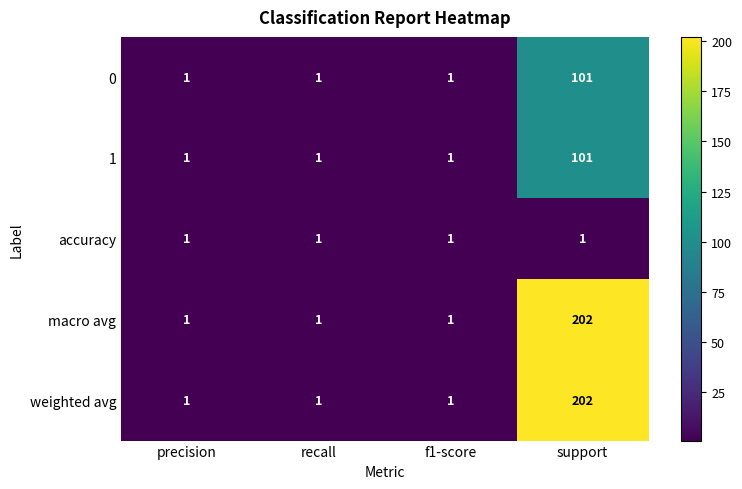

What is the difference between the maximum and minimum values in the macro avg series?

201